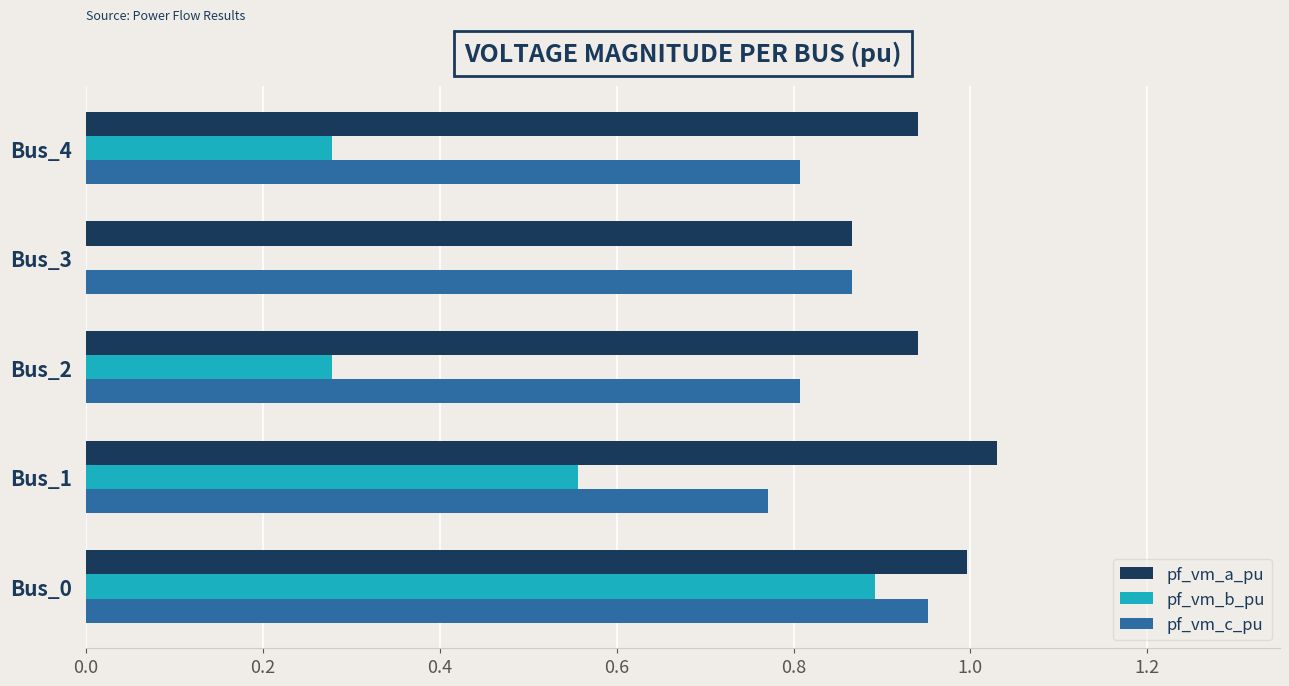

Is it true that pf_vm_c_pu equals 0.8 at Bus_4?

True